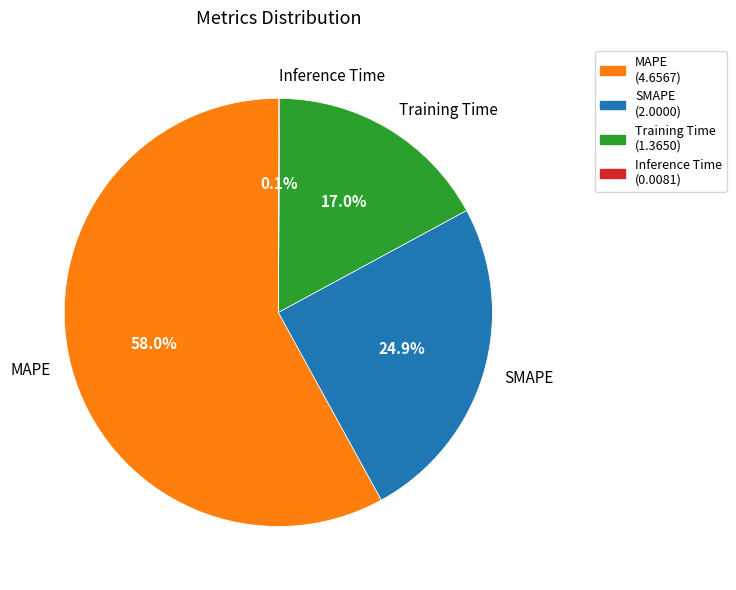

Which category has the biggest portion of the pie?

MAPE